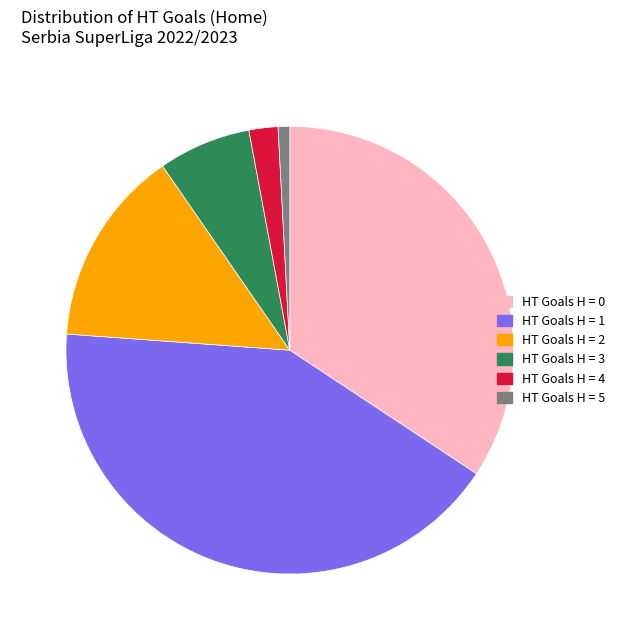

Is there any slice that represents more than half of the pie?

No